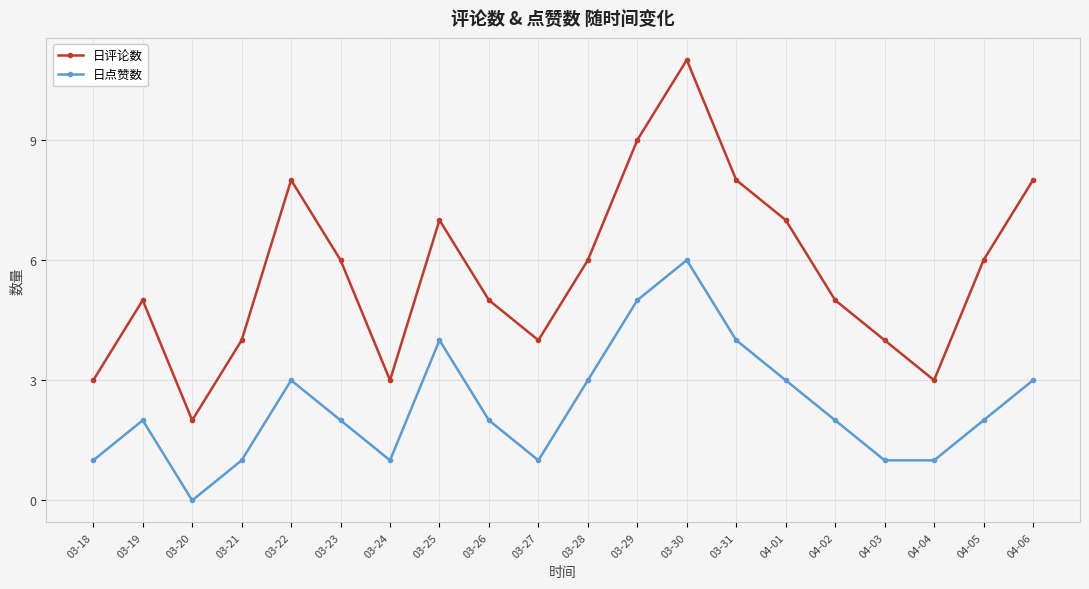

Reading left to right, what are all the values shown in this chart?

日评论数: 3	5	2	4	8	6	3	7	5	4	6	9	11	8	7	5	4	3	6	8
日点赞数: 1	2	0	1	3	2	1	4	2	1	3	5	6	4	3	2	1	1	2	3